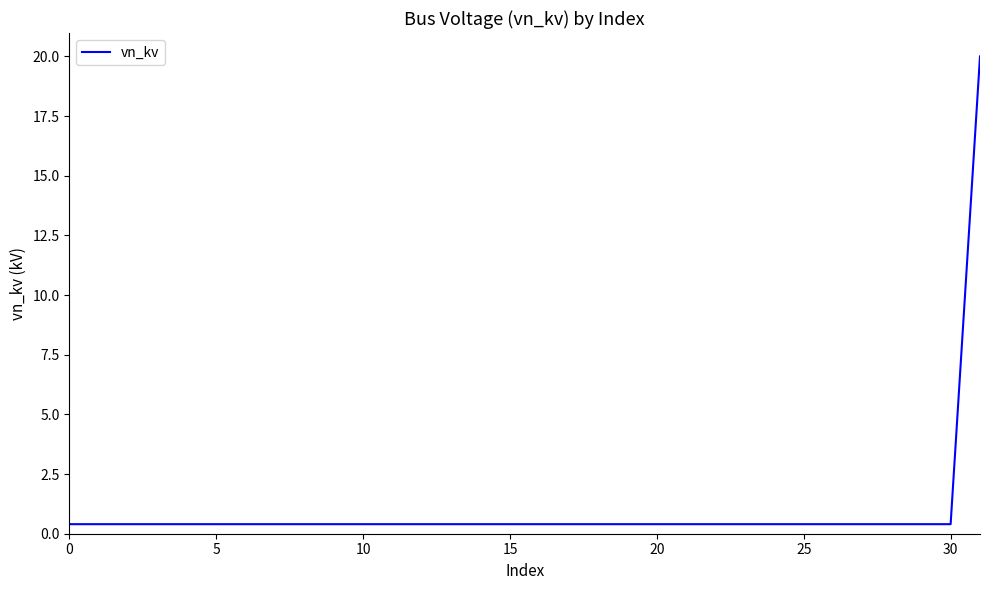

What is the maximum value shown in the chart?

20.0